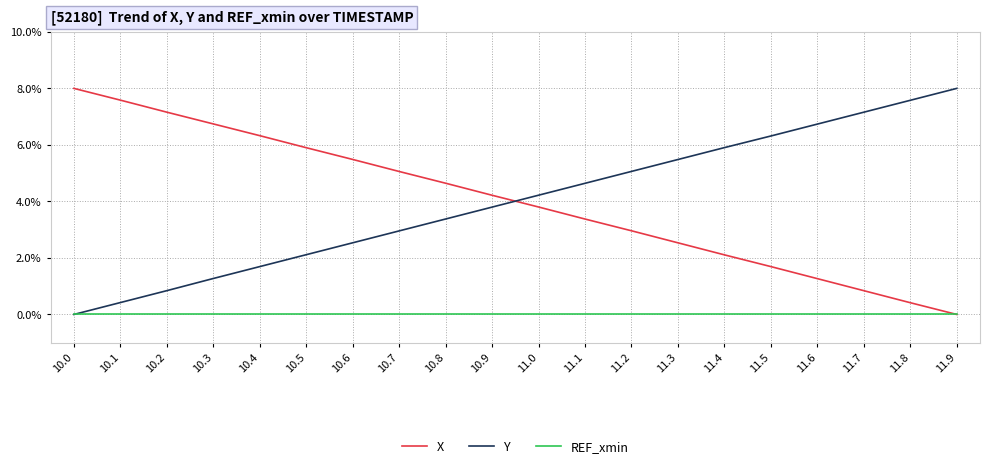

What is the spread (max minus min) of values at 11.7?

0.1